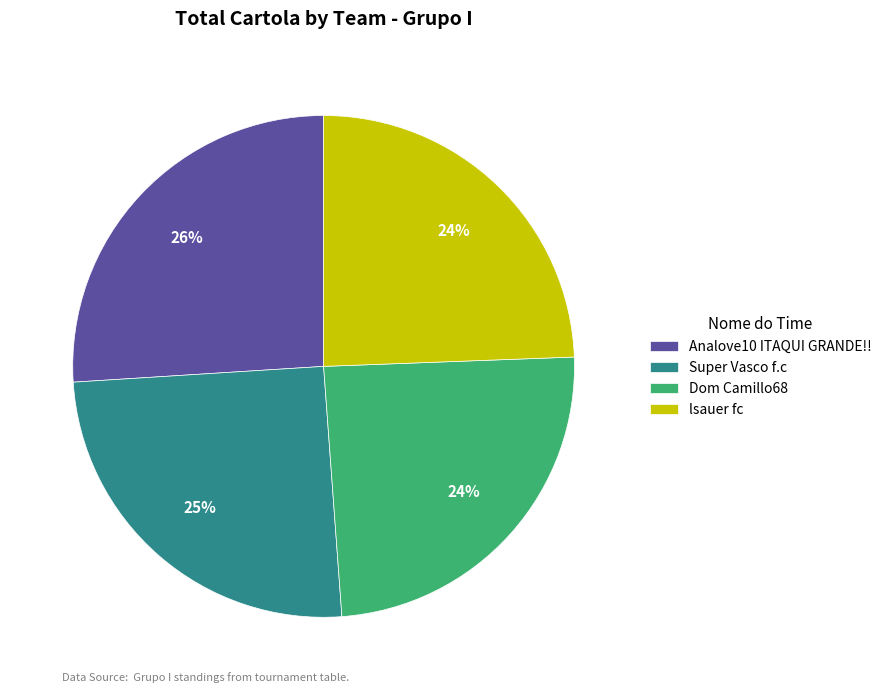

To the nearest percent, what portion does Dom Camillo68 represent?

24%